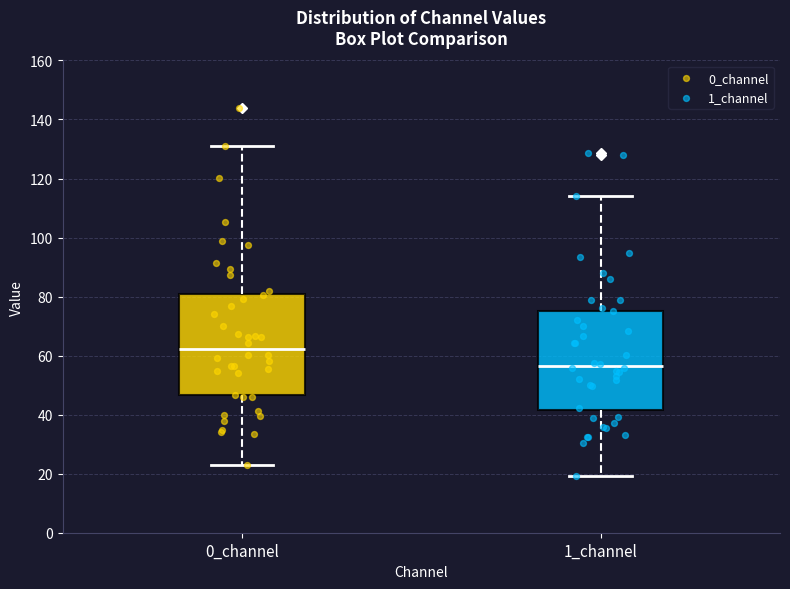

Which box's median line is the lowest?

1_channel